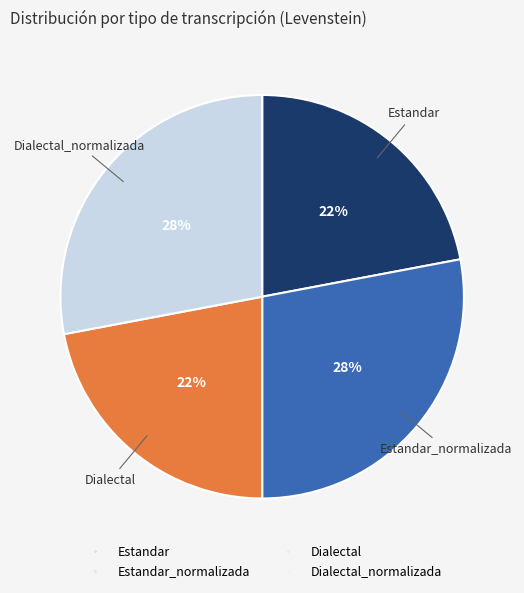

Is there a majority slice in this chart?

No